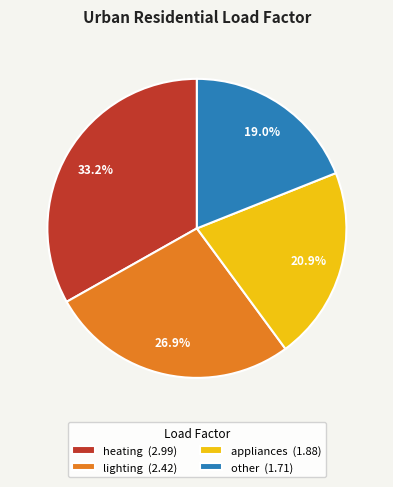

Rank the categories by value from highest to lowest.

heating, lighting, appliances, other